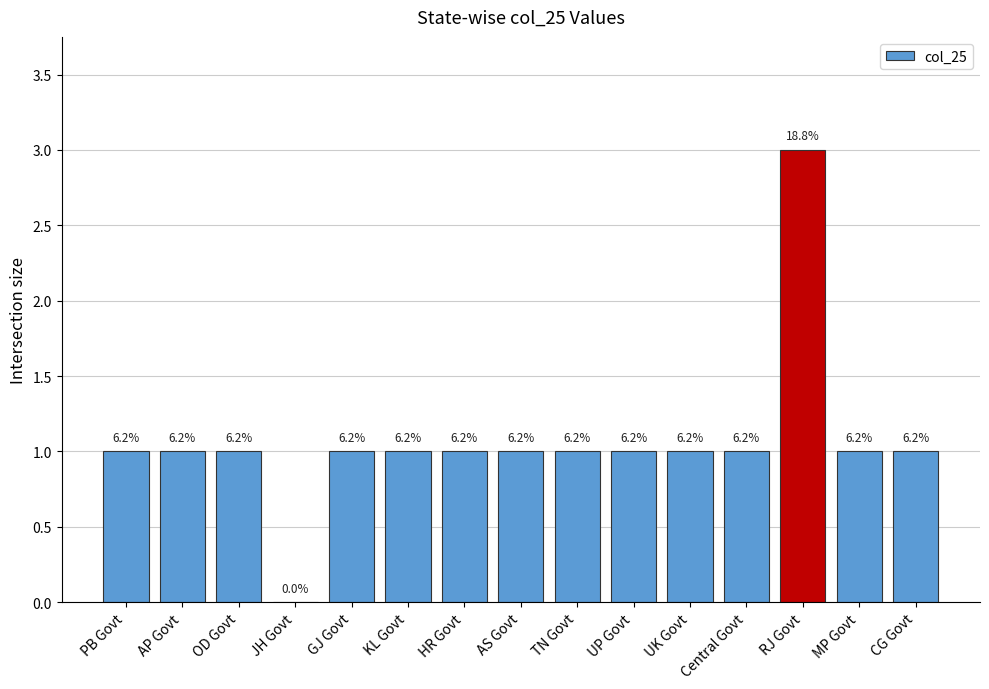

Are the bars horizontal?

No